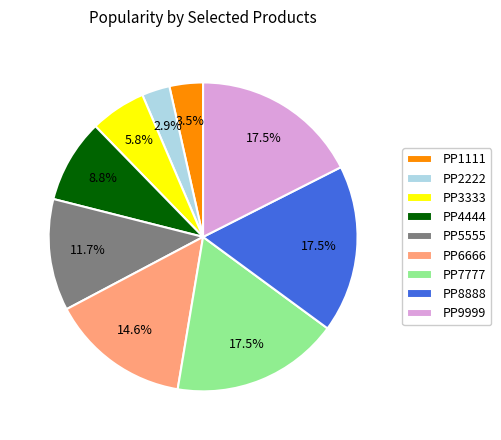

Which category has the smallest portion of the pie?

PP2222